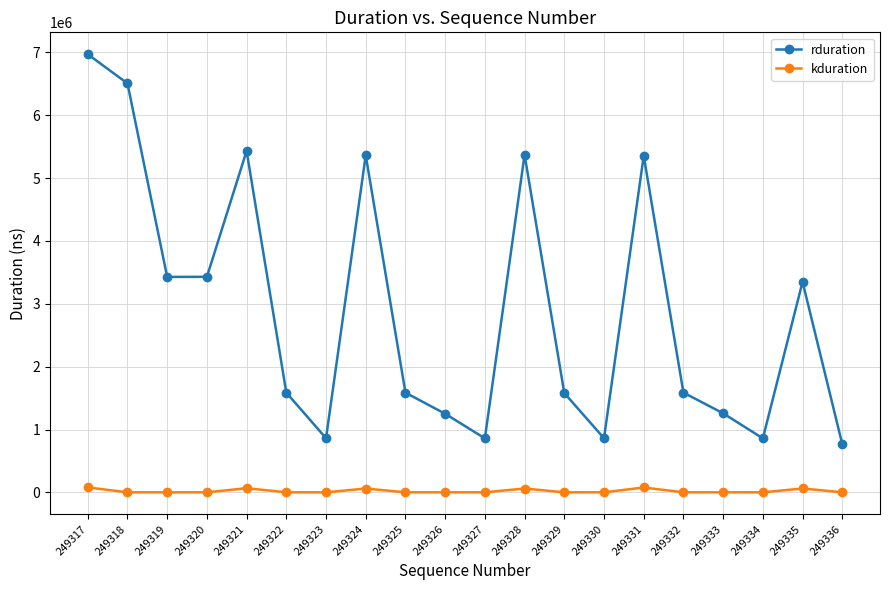

Is it true that rduration equals 9130935 at 249321?

False